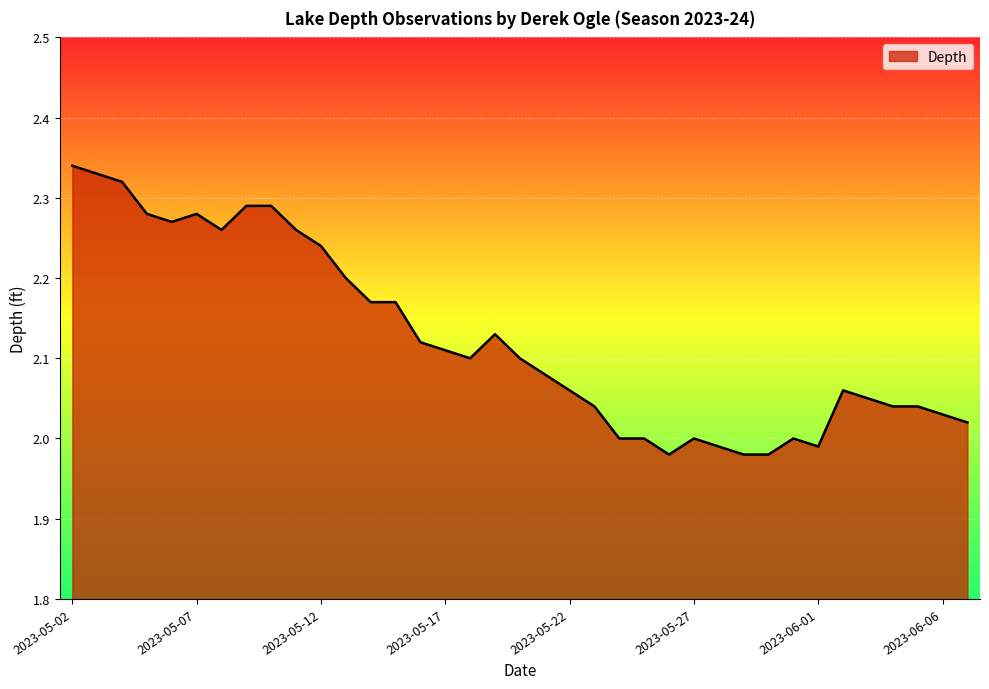

What is the difference between the maximum and minimum values?

0.4